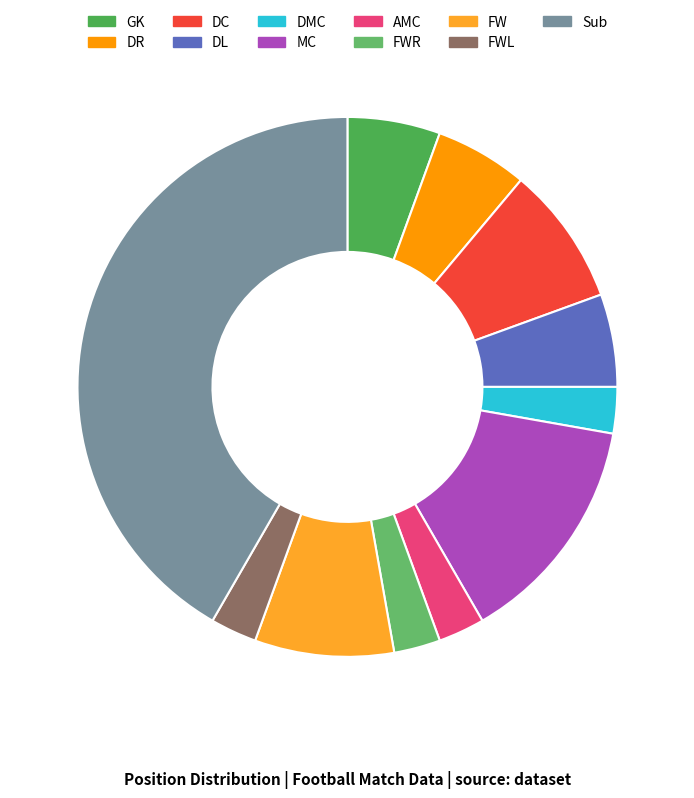

How many segments does this pie chart have?

11